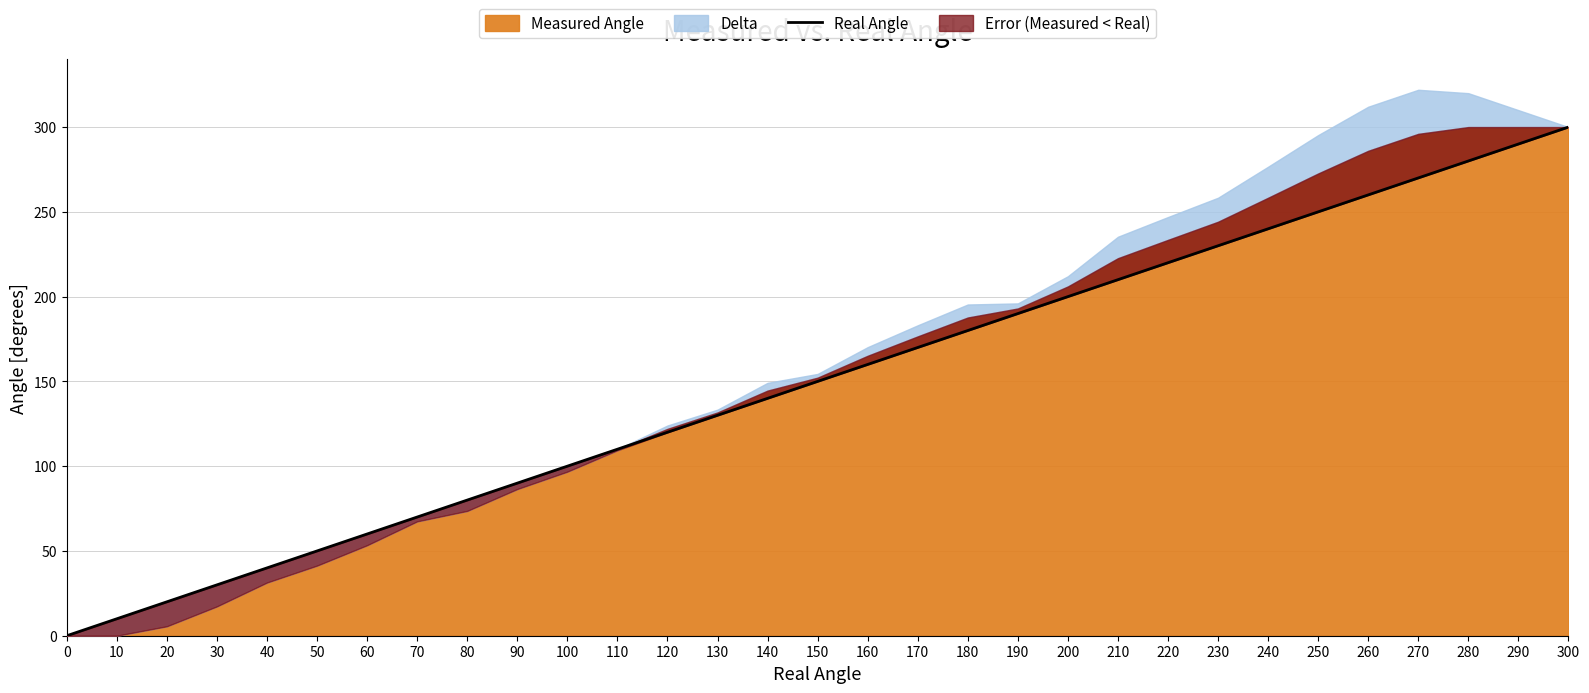

True or false: the data shows 78 at 150.

False